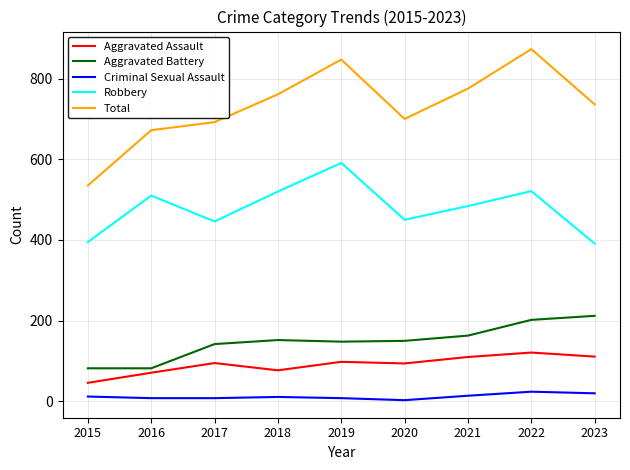

Which series has the largest range (max minus min)?

Total